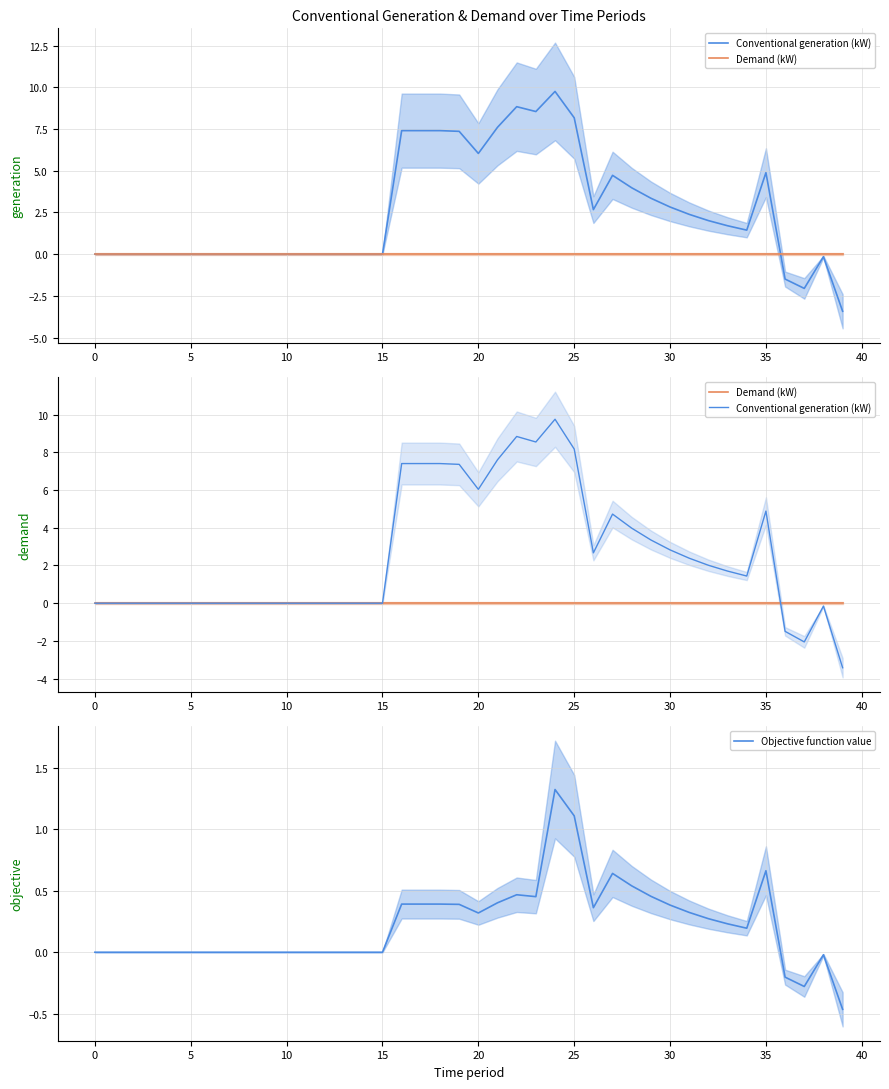

How many negative values does the Objective function value series have?

4